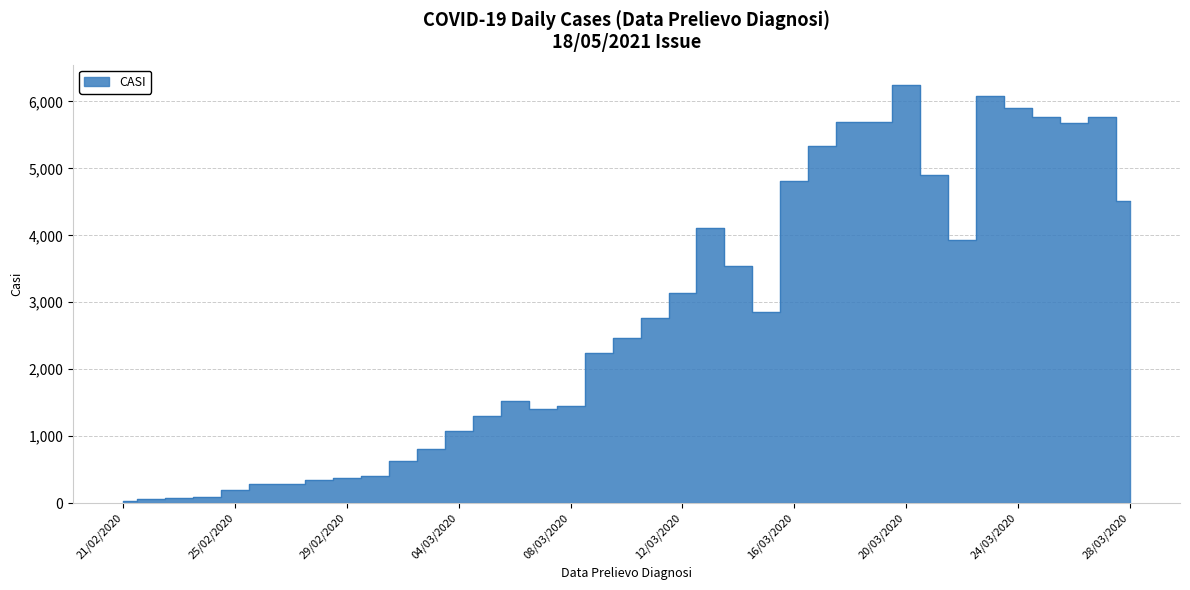

What is the smallest value displayed?

36